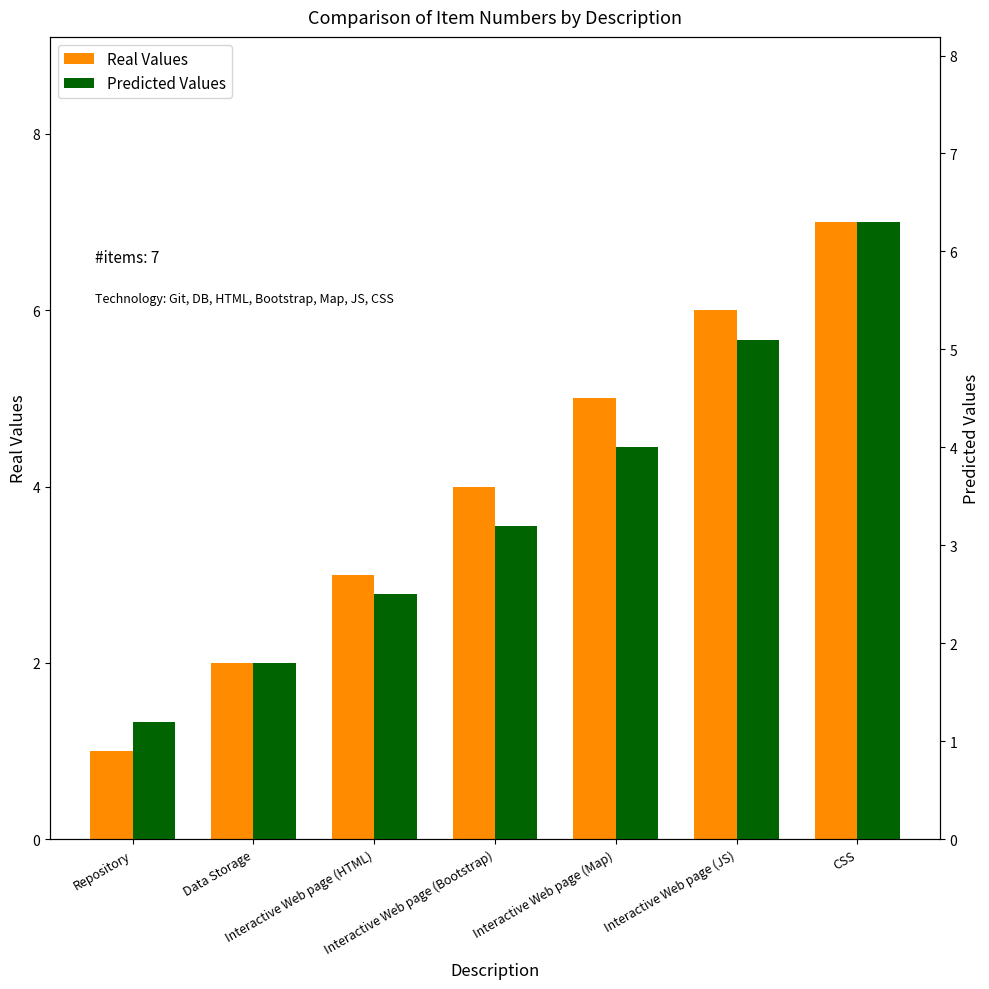

At Data Storage, list the series in order from smallest to largest.

Predicted Values, Real Values